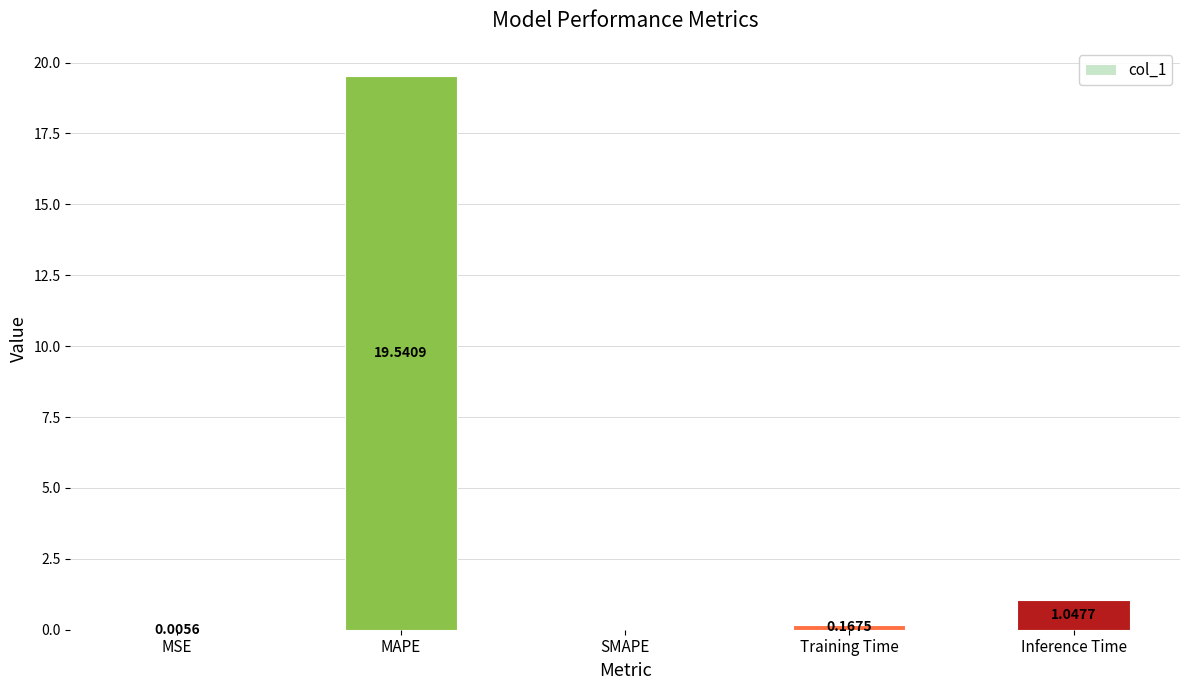

Which label corresponds to the largest value in the chart?

MAPE